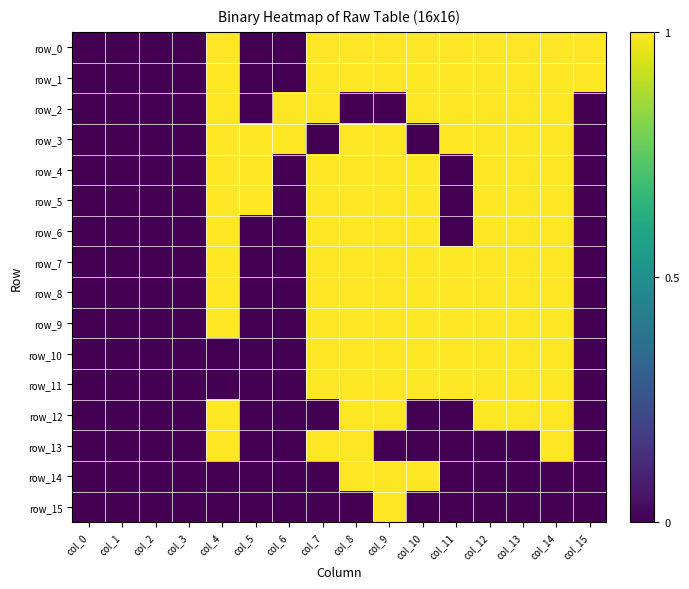

At how many categories does at least one series exceed 0?

12